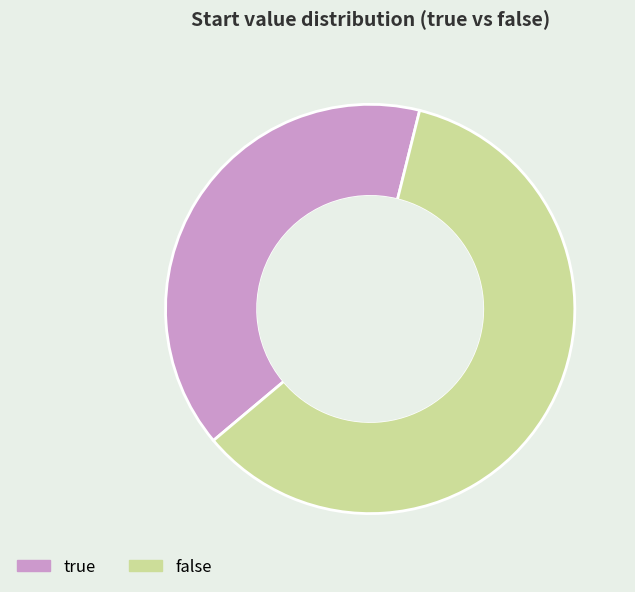

Do true and false together represent more than half of the pie?

Yes